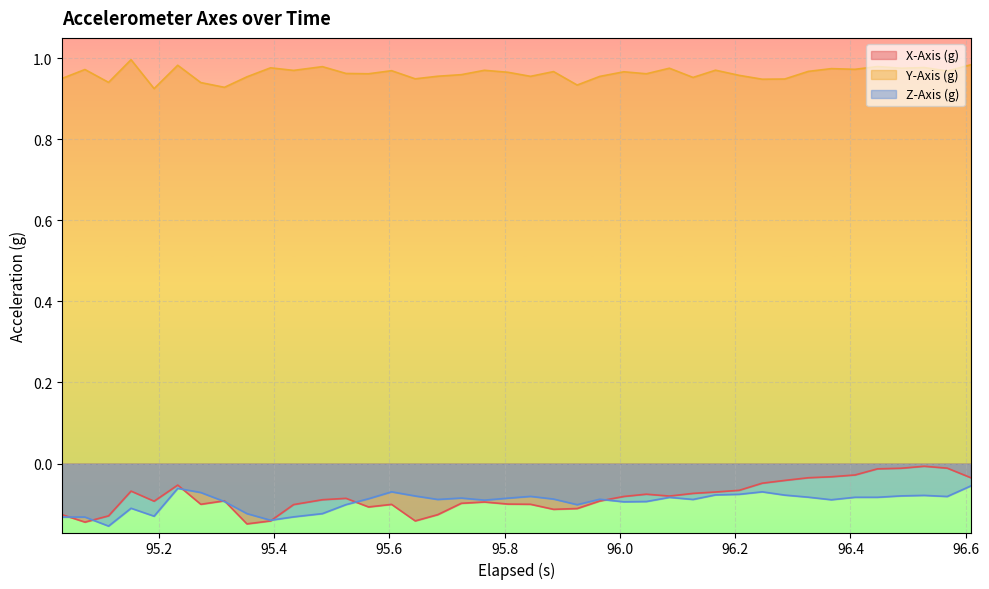

What is the maximum value for Z-Axis (g)?

-0.1